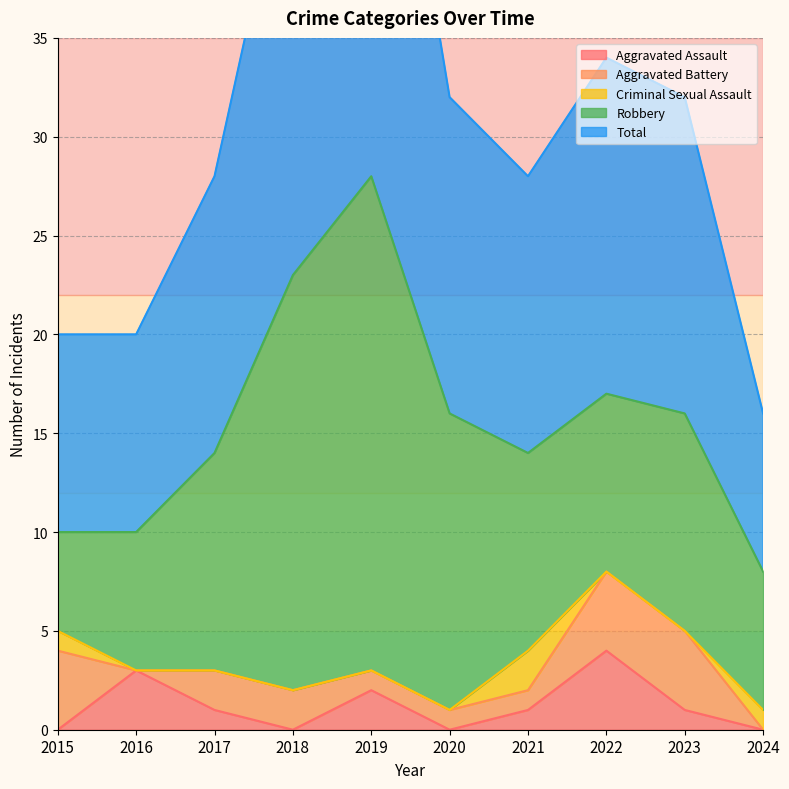

How many interior local valleys does the Aggravated Battery series have?

1